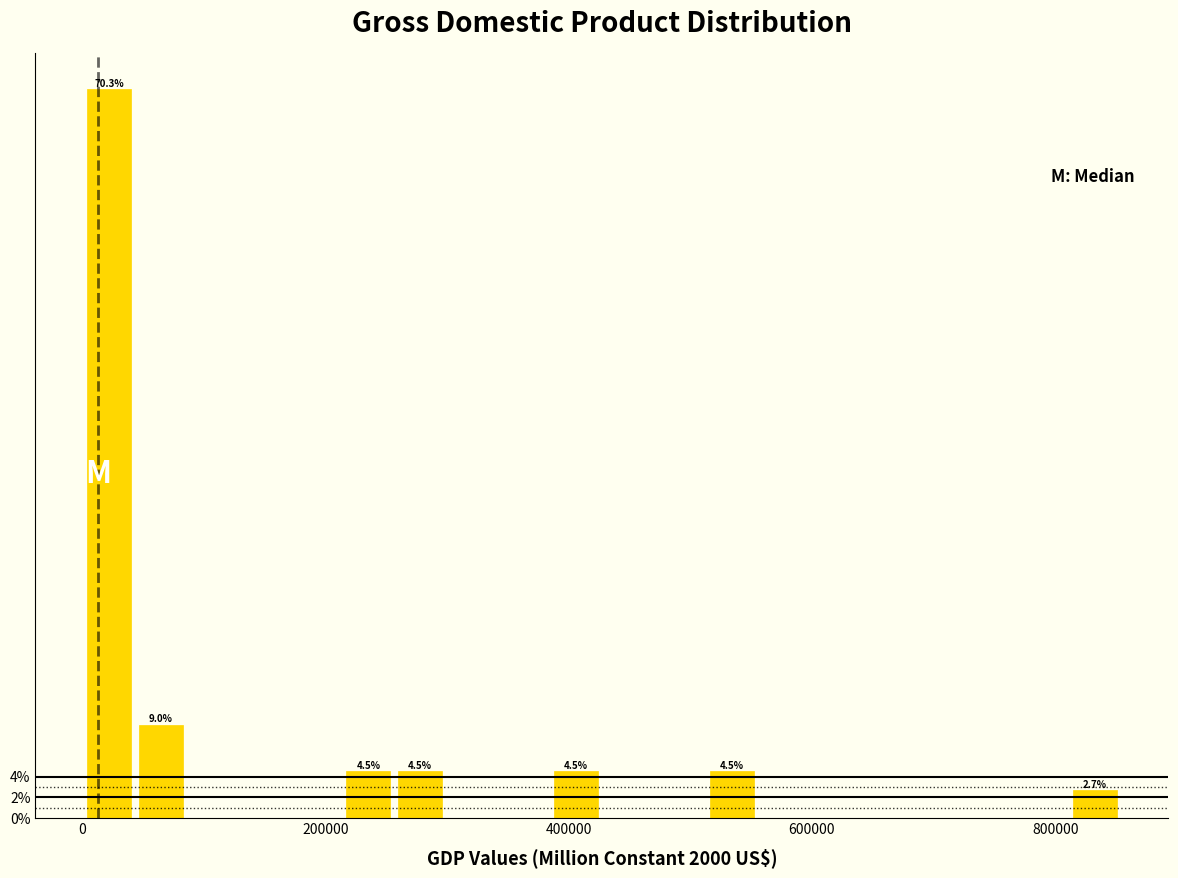

Read against the x-axis, roughly where is the centre of the tallest bar?

20000